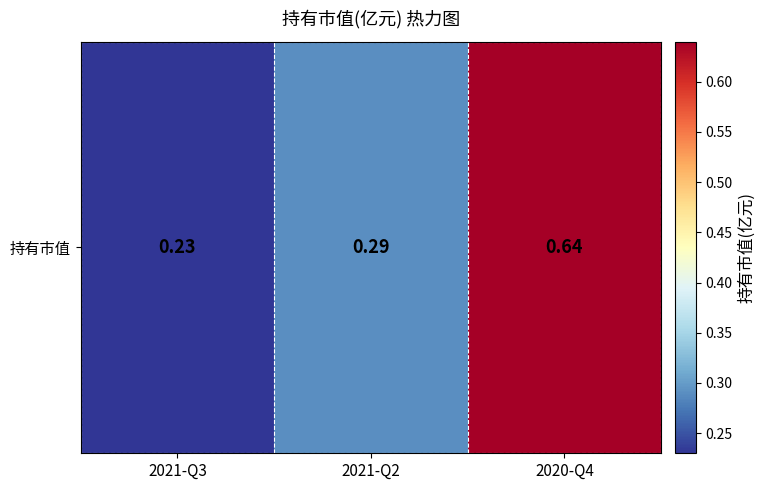

What is the sum of all values?

1.2